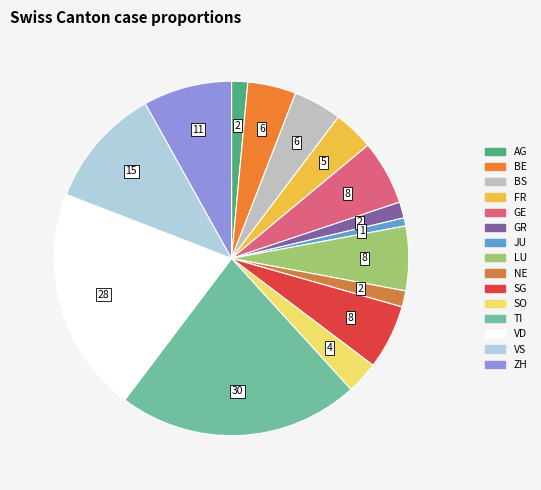

To the nearest percent, what is the difference between the FR and TI slice percentages?

18%